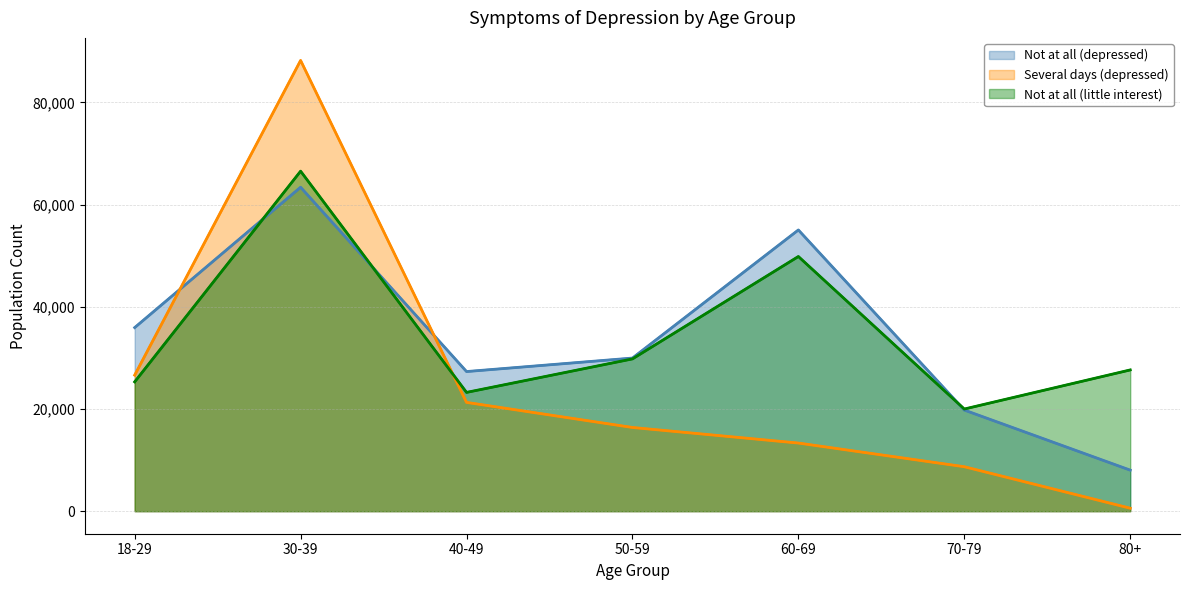

Is it true that Not at all (little interest) equals 32150 at 60-69?

False